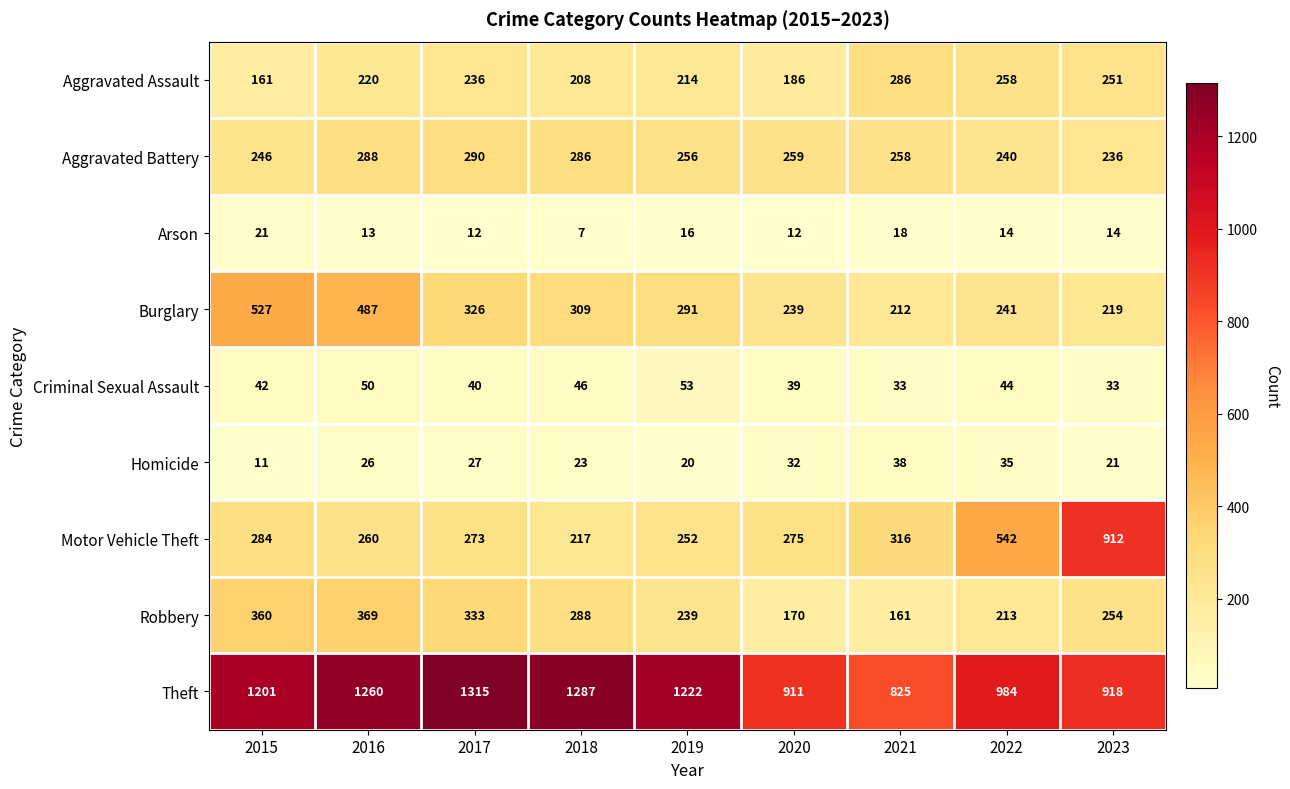

Between 2022 and 2023, which series saw the biggest shift?

Motor Vehicle Theft